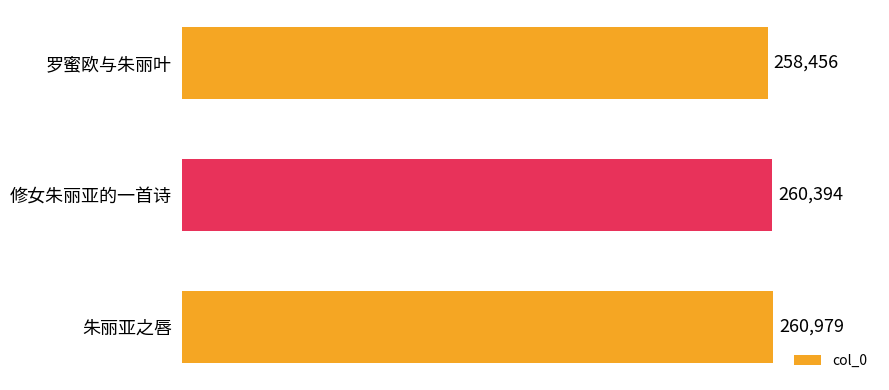

What is the label of the 2nd bar from the top?

修女朱丽亚的一首诗